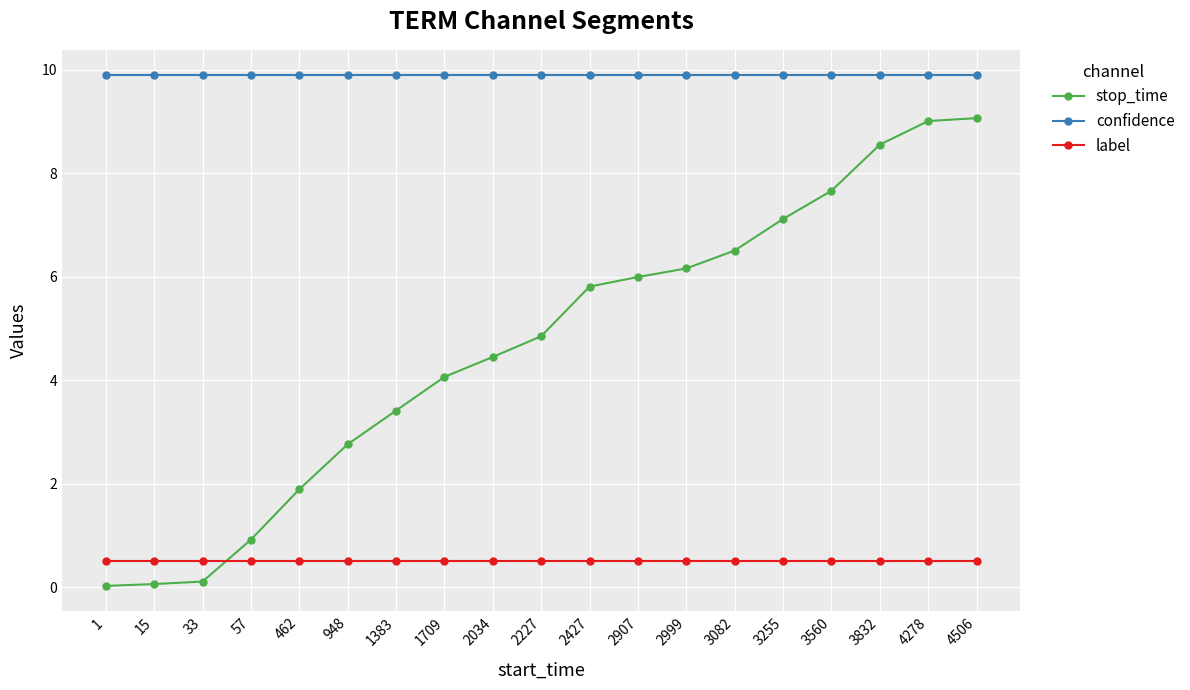

What are all the series names shown in the legend?

stop_time, confidence, label